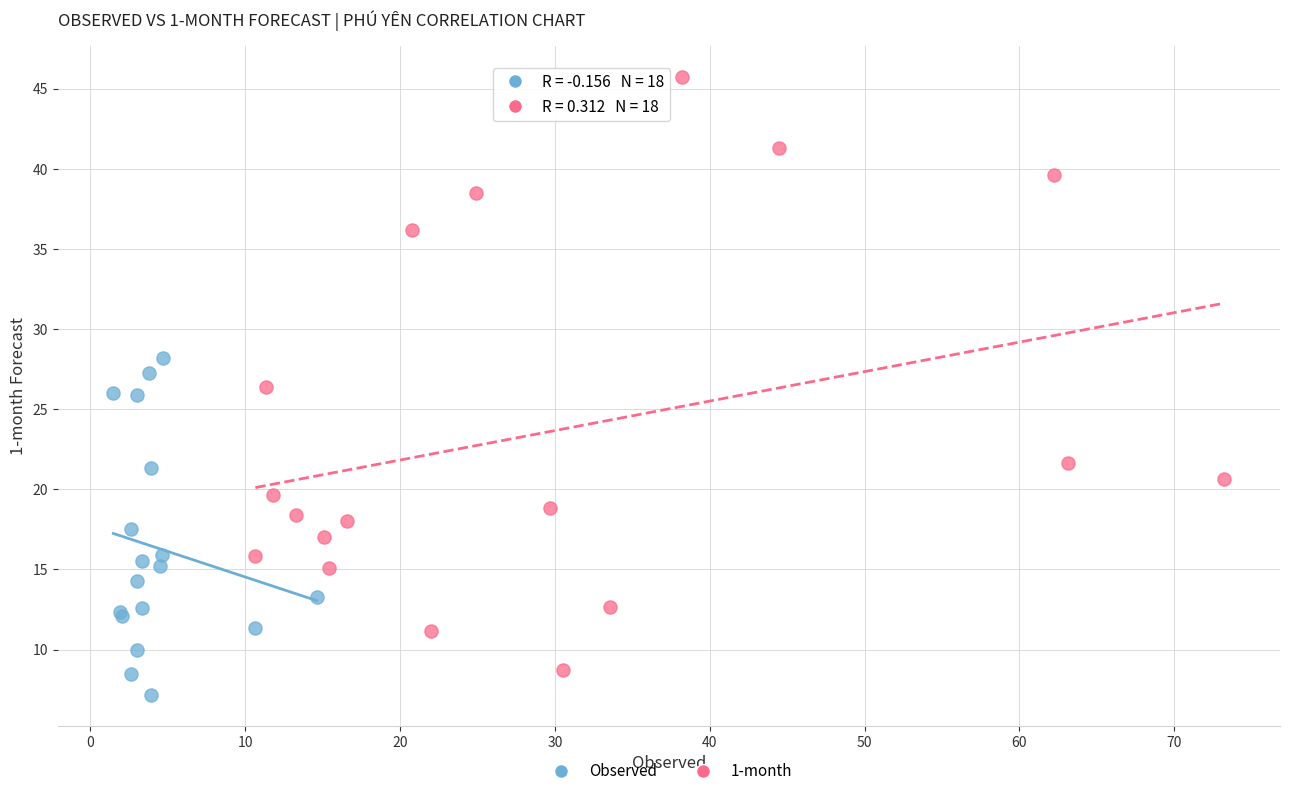

What are all the series names shown in the legend?

Observed, 1-month